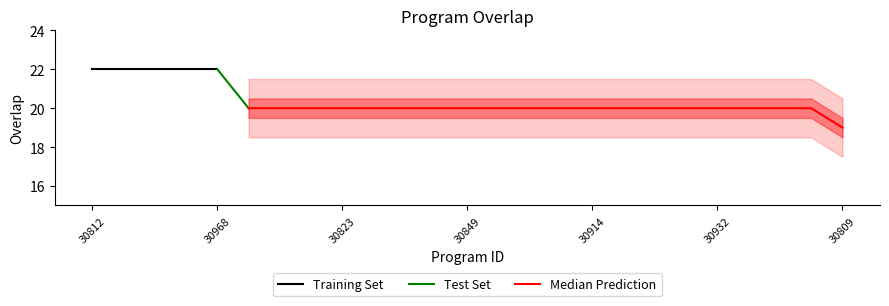

Rank the categories by value from lowest to highest.

30809, 30805, 30813, 30822, 30823, 30824, 30836, 30838, 30849, 30858, 30872, 30874, 30914, 30919, 30930, 30931, 30932, 30945, 30946, 30972, 30812, 30861, 30864, 30924, 30968